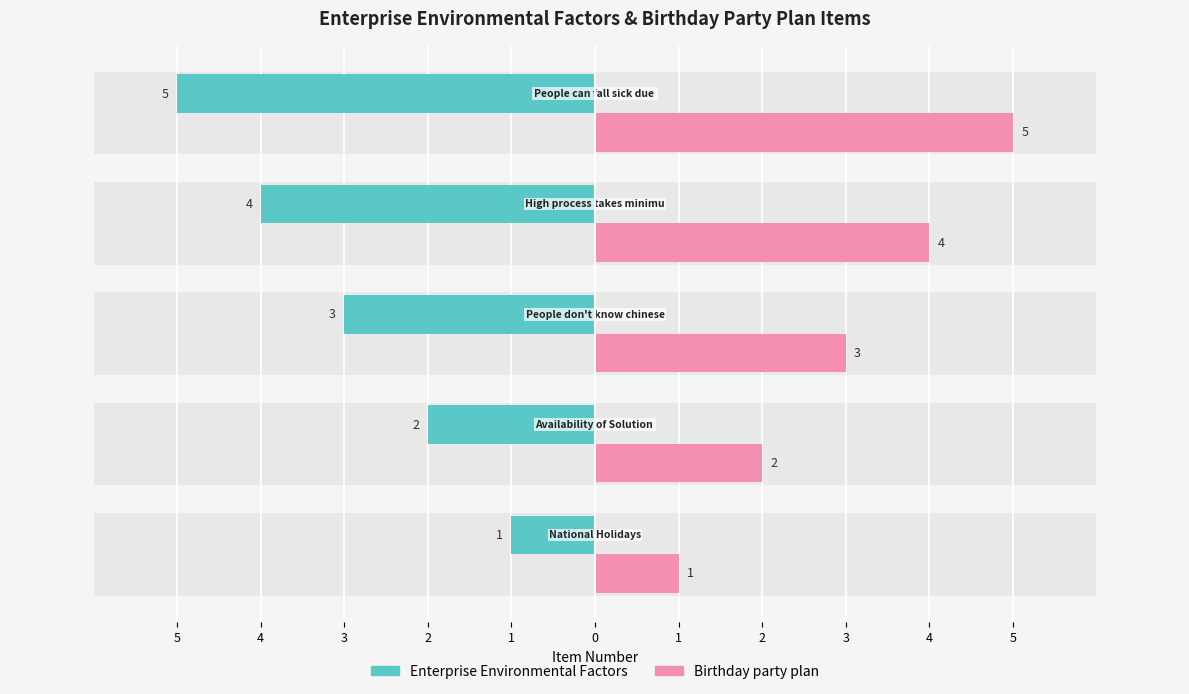

Reading left to right, extract all data points from this chart.

Enterprise Environmental Factors: -1	-2	-3	-4	-5
Birthday party plan: 1	2	3	4	5